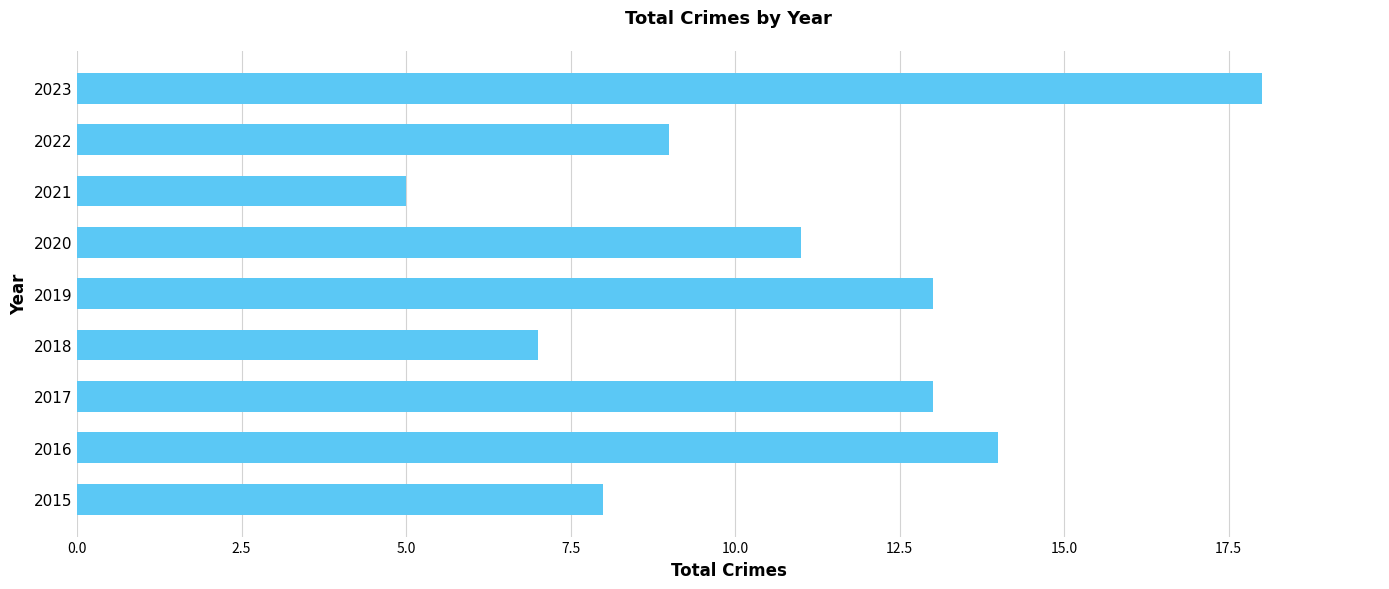

Between 2015 and 2020, which is larger?

2020